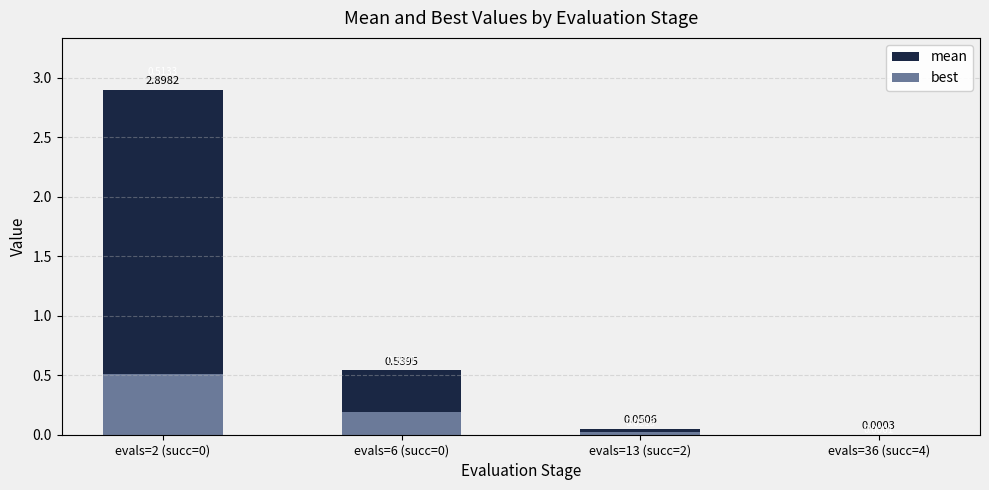

At how many categories does at least one series exceed 2?

1